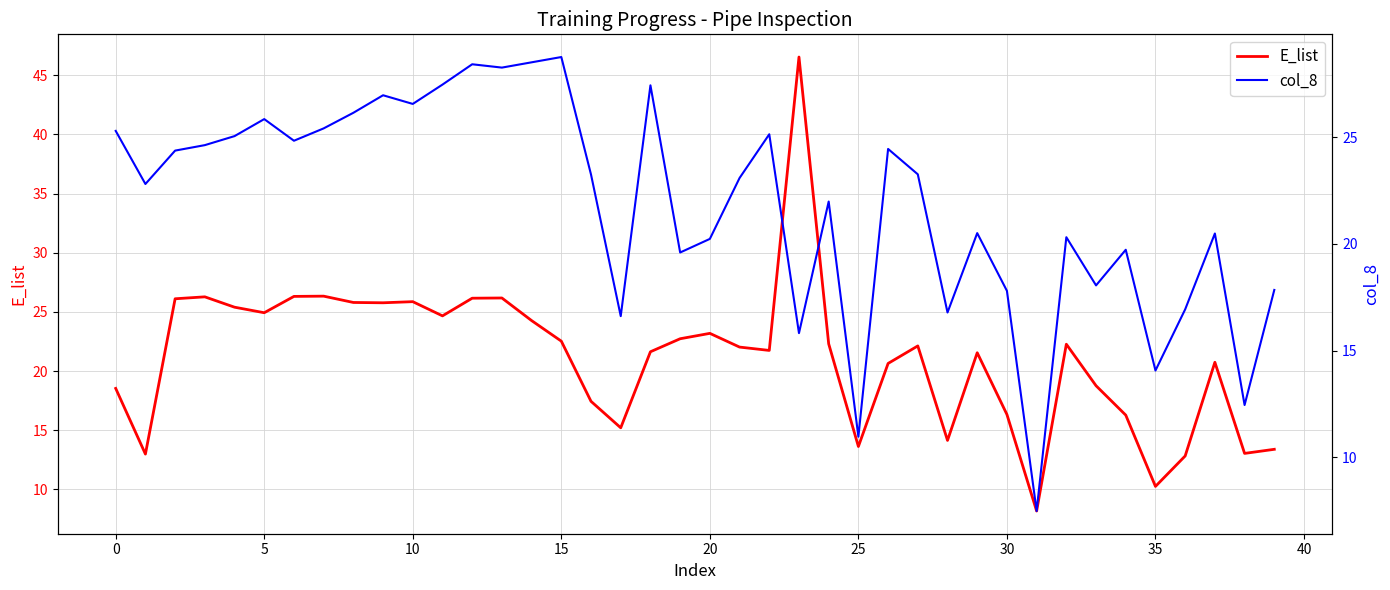

How many lines are shown in the chart?

2